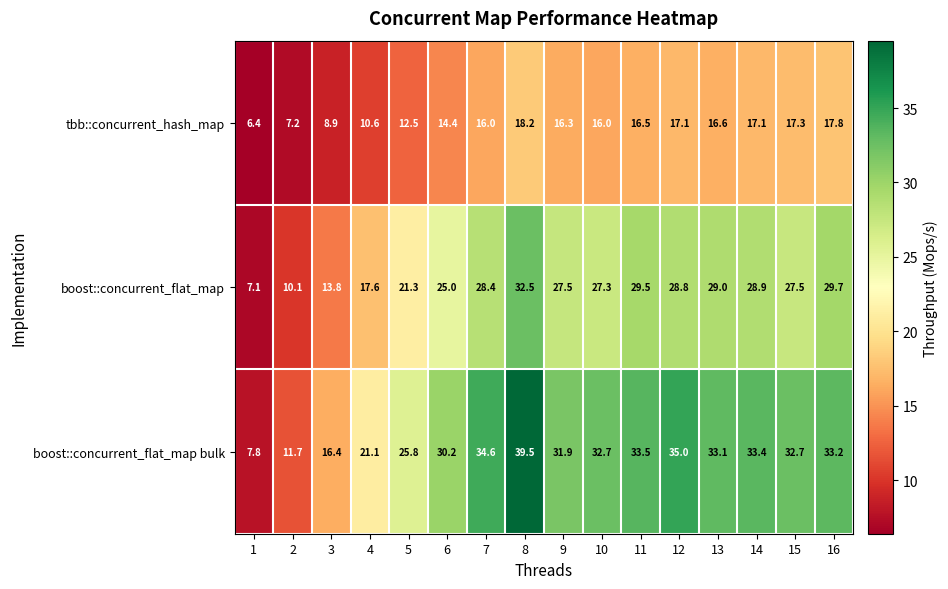

Is it true that tbb::concurrent_hash_map equals 6.2 at 10?

False